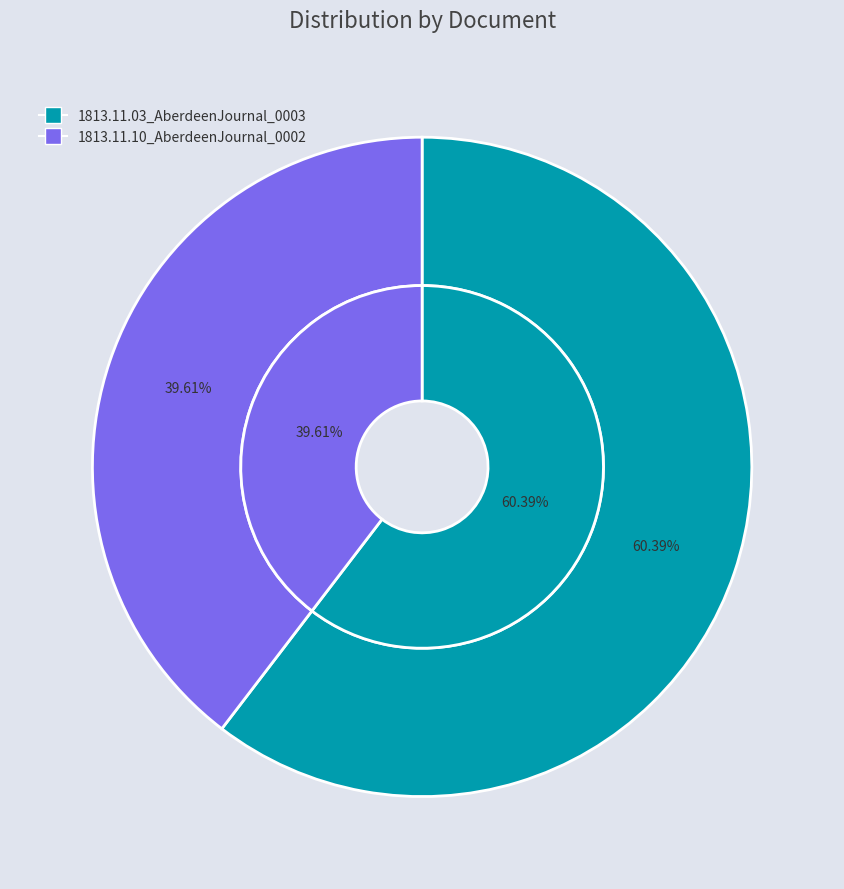

Rank the categories by value from lowest to highest.

1813.11.10_AberdeenJournal_0002, 1813.11.03_AberdeenJournal_0003